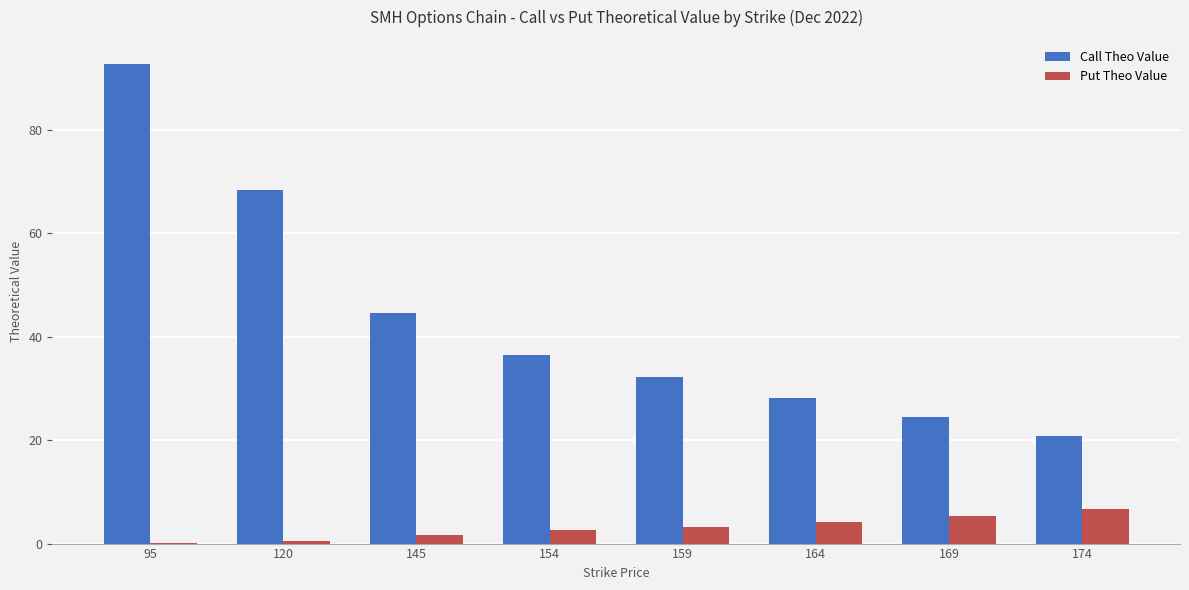

What is the sum of all Put Theo Value values?

24.1